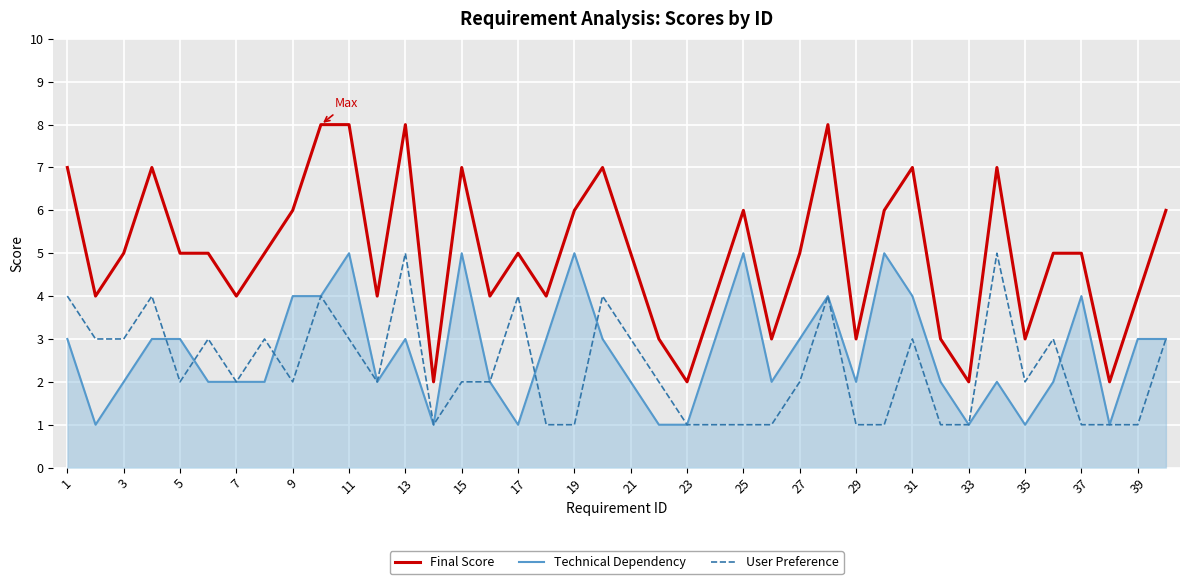

True or false: Final Score and User Preference intersect in this chart.

False